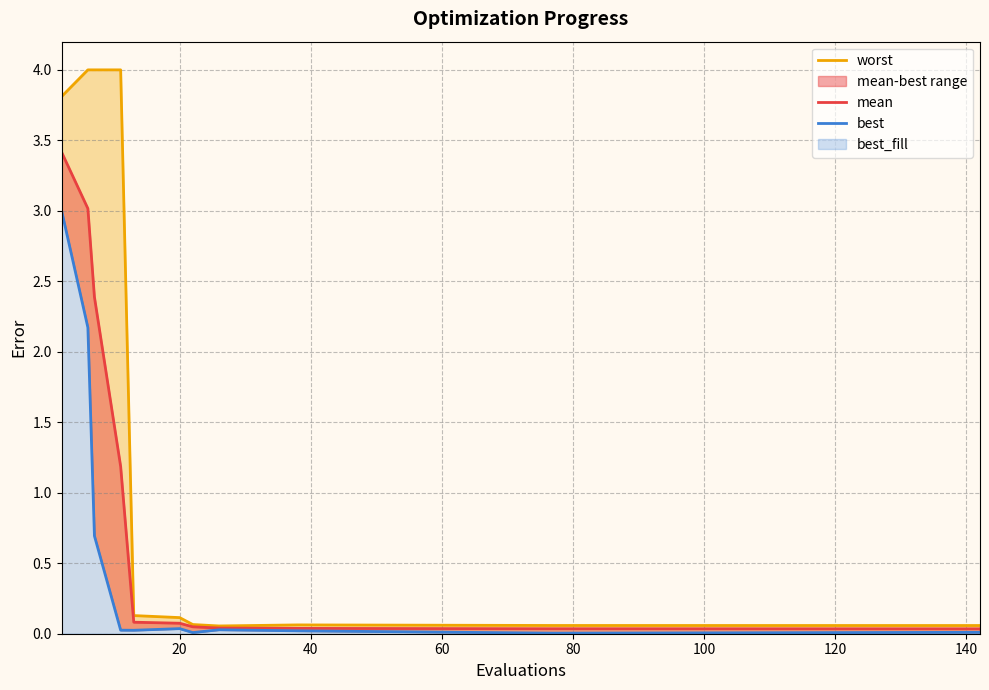

True or false: worst and best intersect in this chart.

False